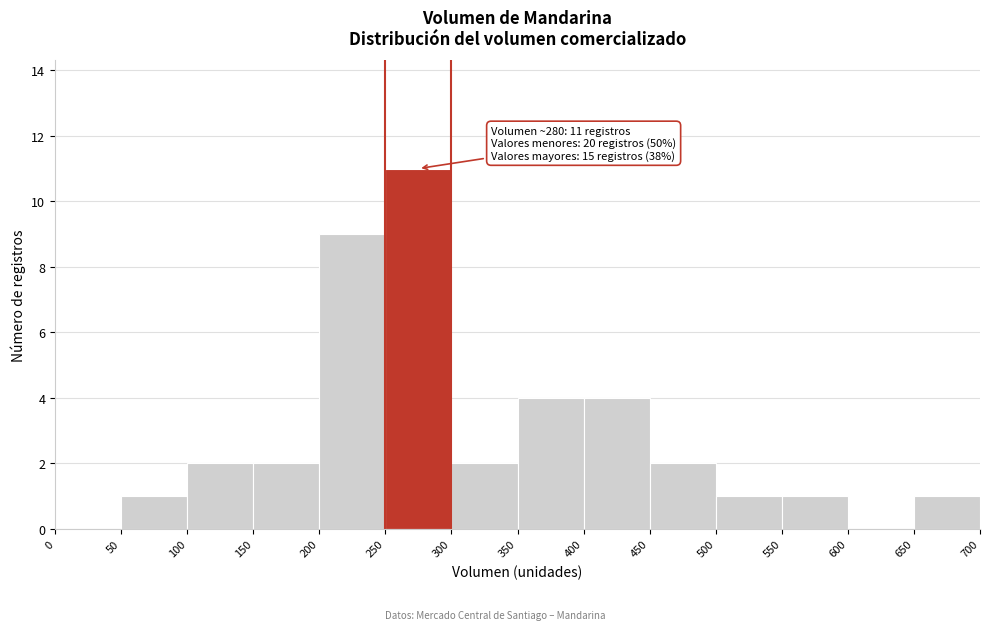

Which range on the x-axis has the tallest bar?

250 to 300